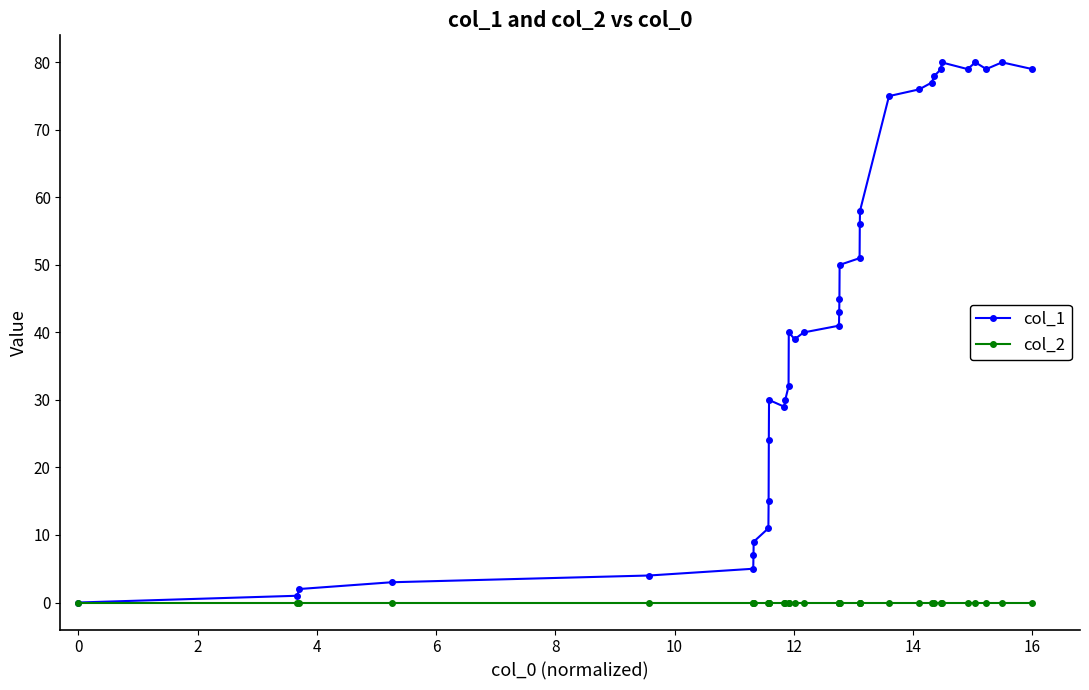

How many lines are shown in the chart?

2